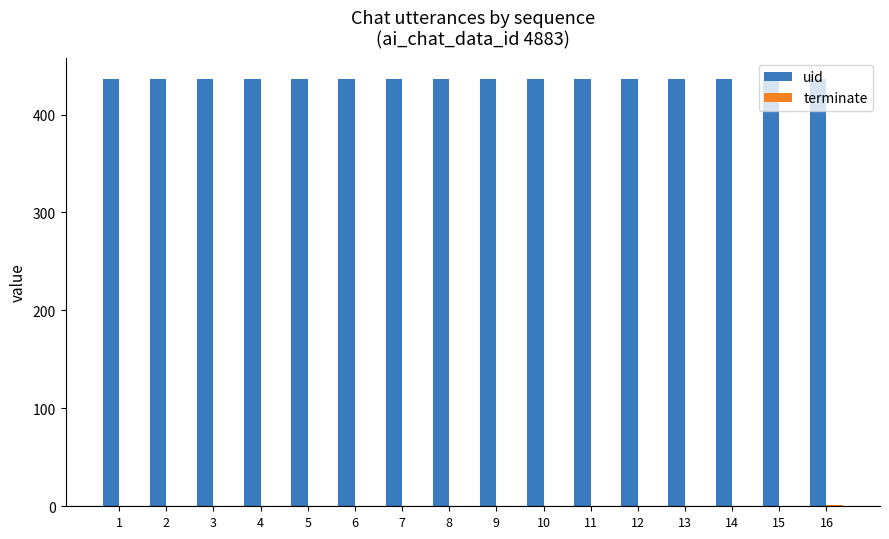

How many groups of bars are there?

16